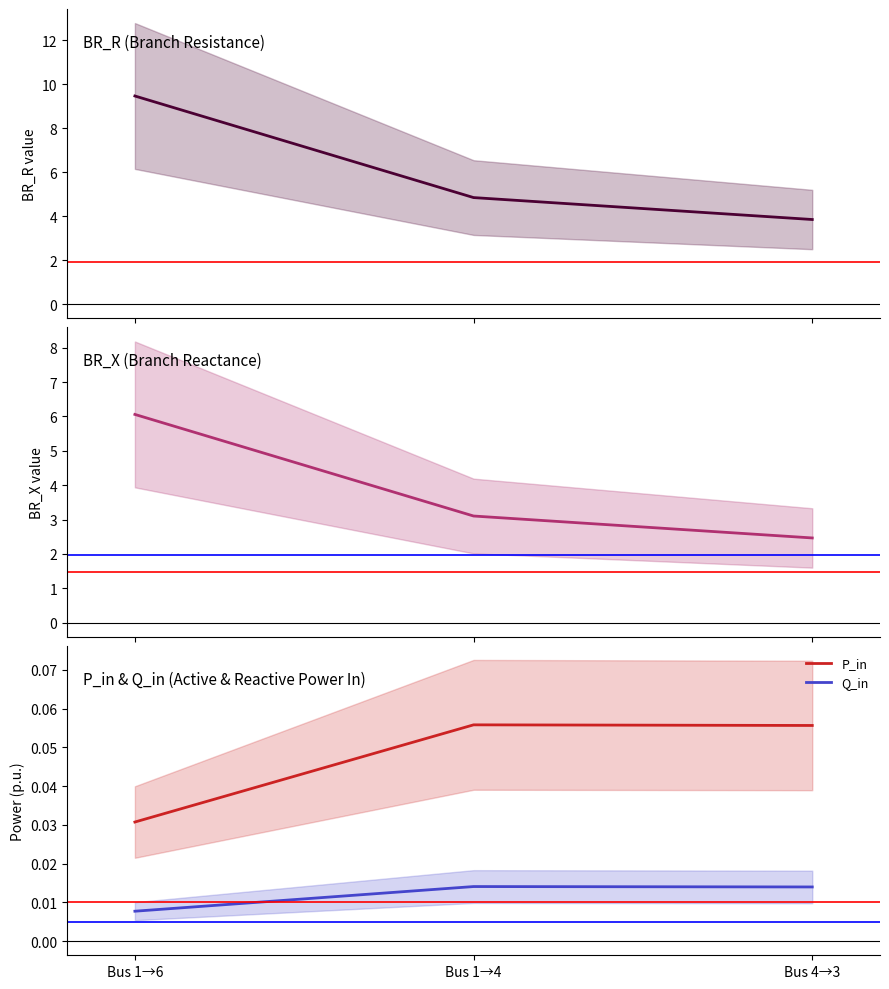

At which label is BR_R closest to 6?

Bus 1→4